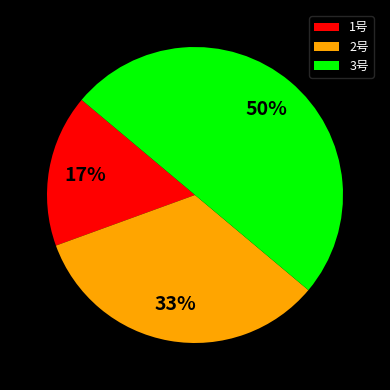

To the nearest percent, what portion does 3号 represent?

50%